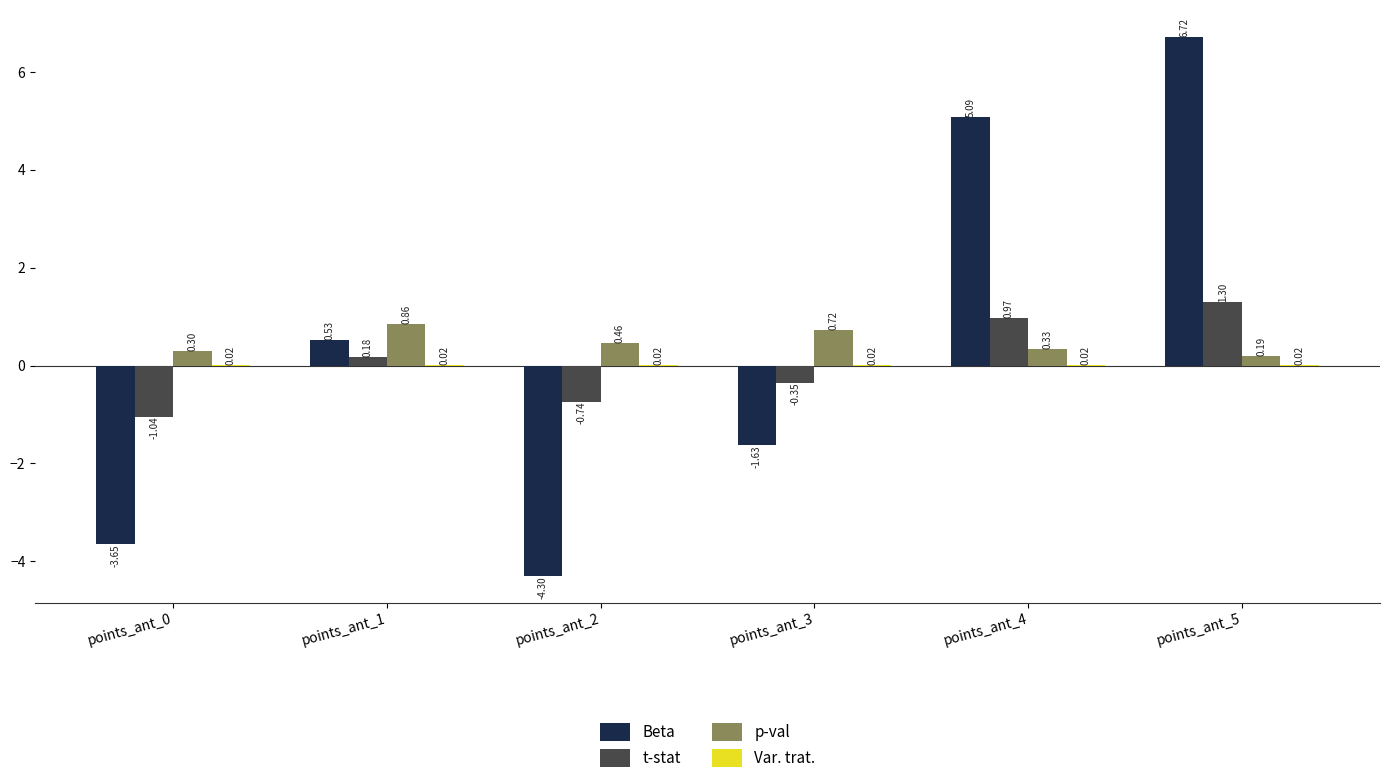

Does the chart contain stacked bars?

No